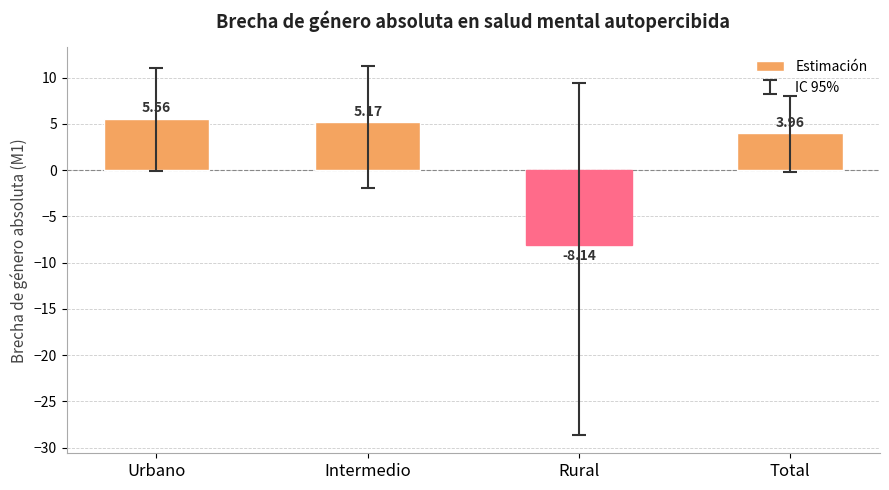

Between Rural and Urbano, which is larger?

Urbano